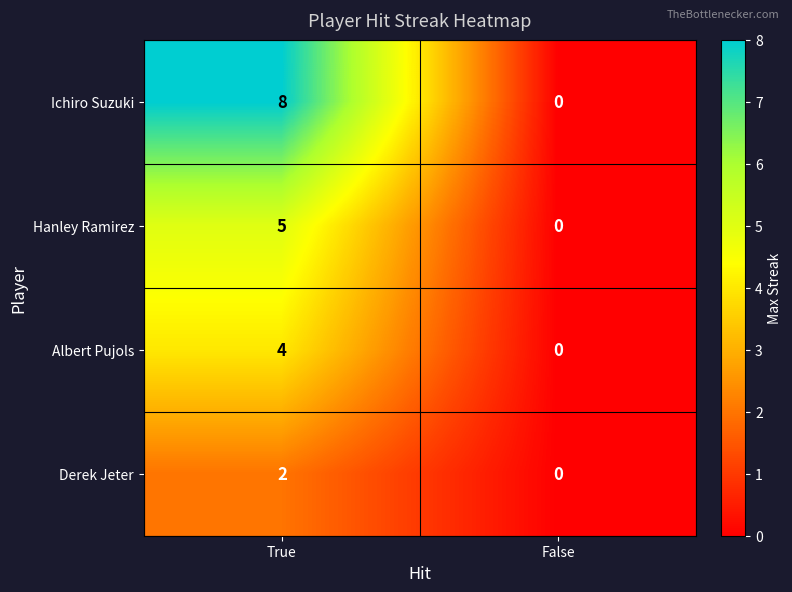

List the series in order of their peak value, lowest first.

Derek Jeter, Albert Pujols, Hanley Ramirez, Ichiro Suzuki